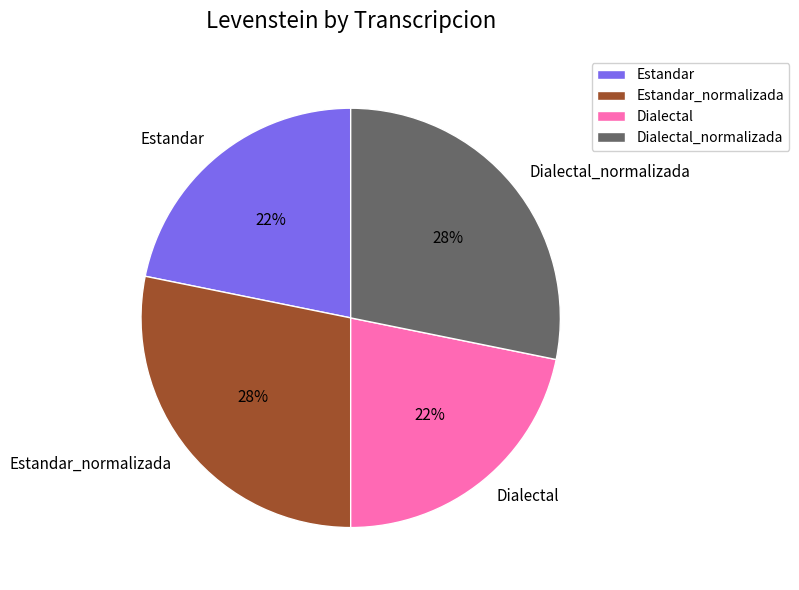

How many slices are in this pie chart?

4